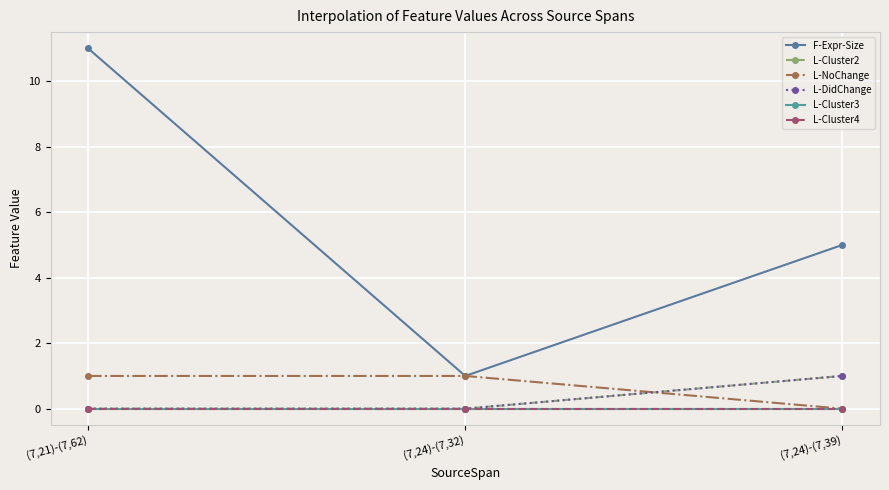

Rank the series by their maximum value, from highest to lowest.

F-Expr-Size, L-Cluster2, L-NoChange, L-DidChange, L-Cluster3, L-Cluster4